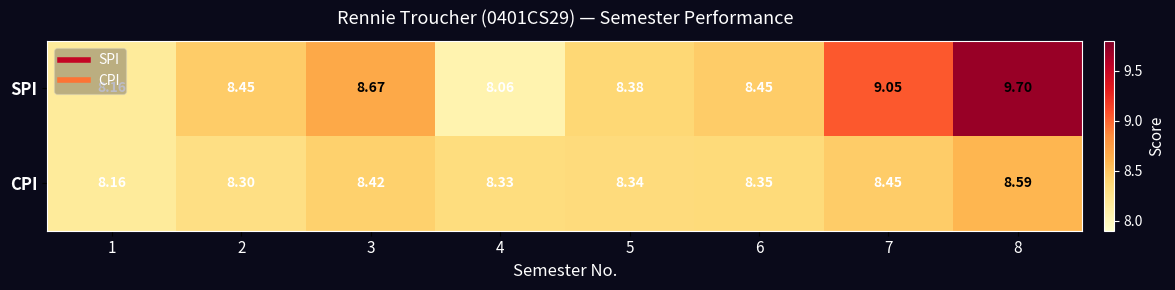

What is the maximum value shown in the chart?

9.7